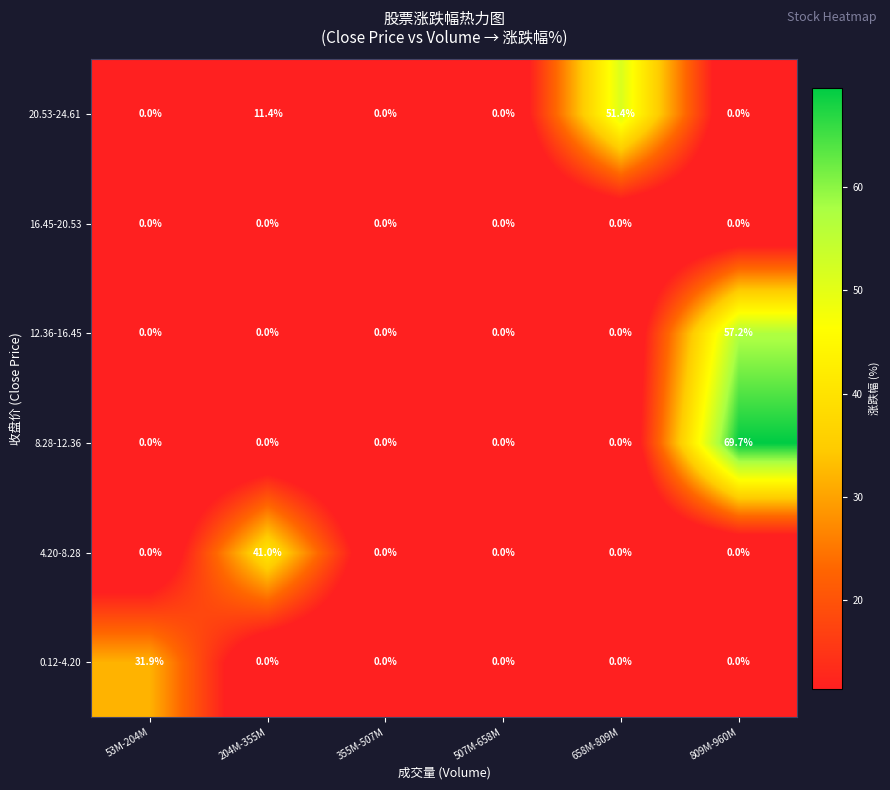

At which category is the sum across all series the highest?

809M-960M